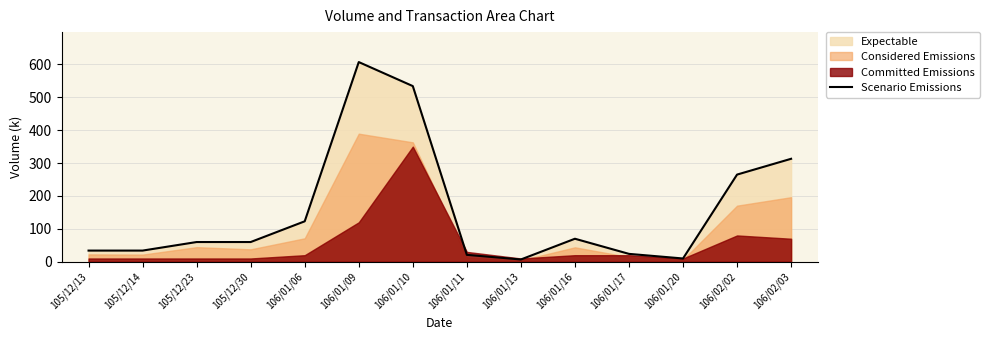

What is the difference between the maximum and minimum values?

600